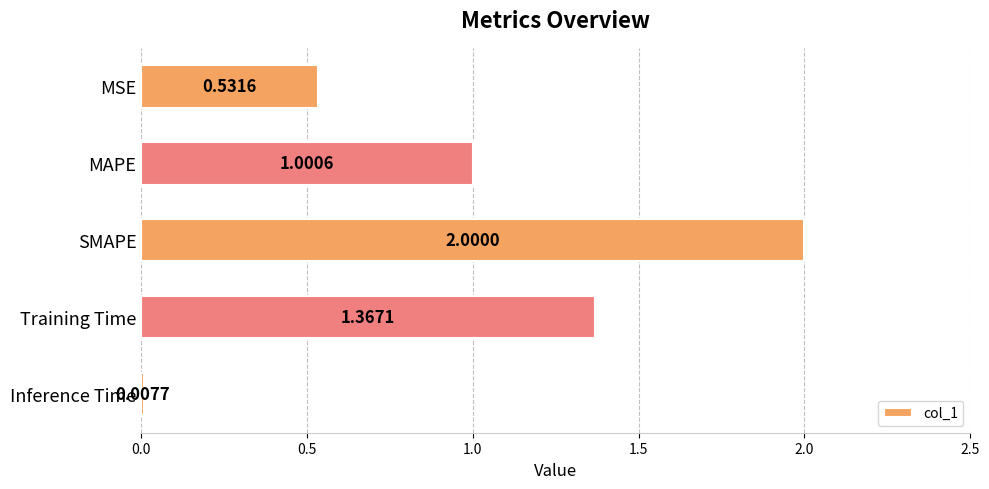

Are the bars horizontal?

Yes